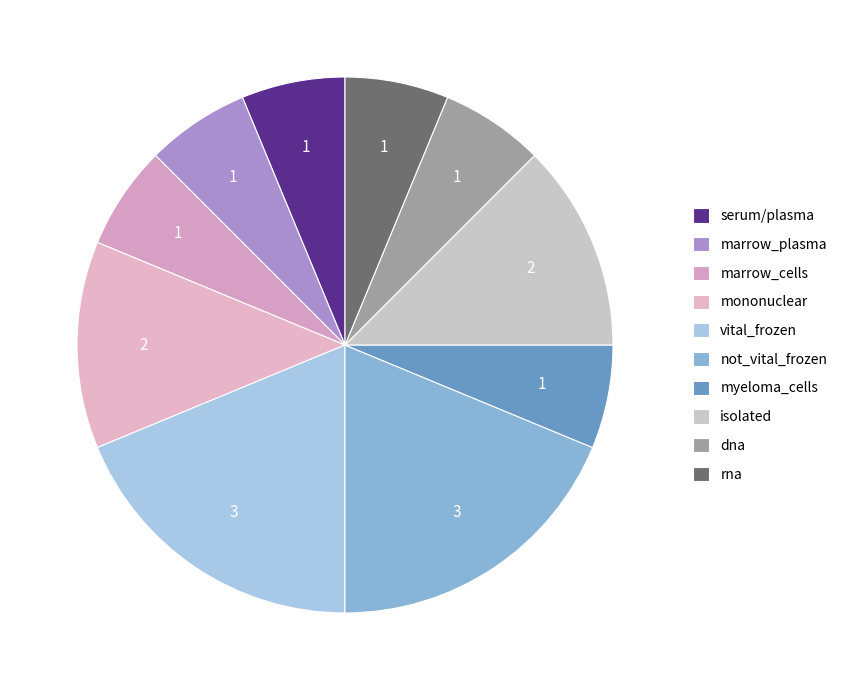

Is there a majority slice in this chart?

No